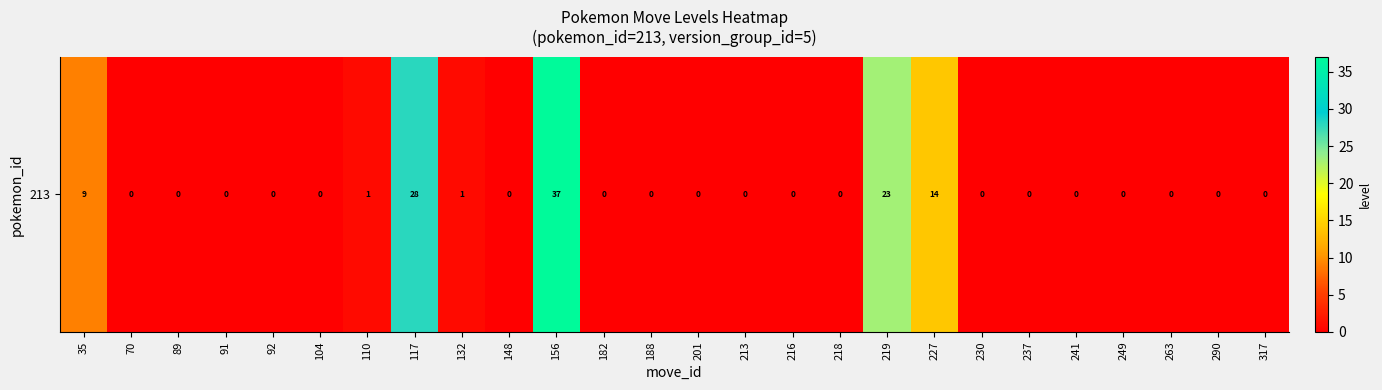

True or false: the data shows 24 at 263.

False